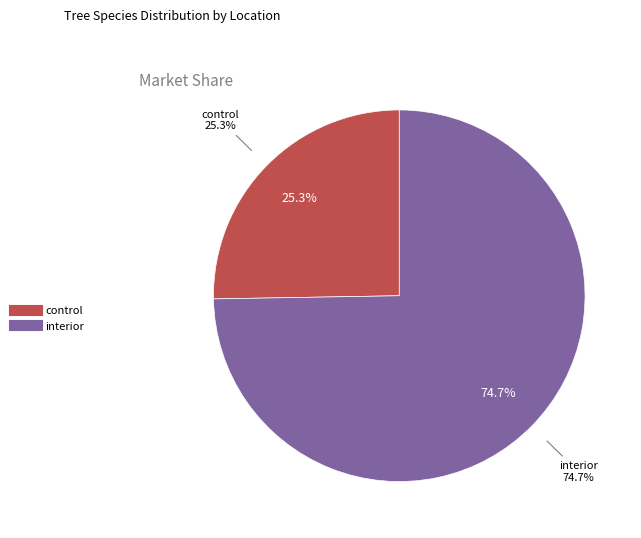

Which category has the smallest portion of the pie?

SV (control)